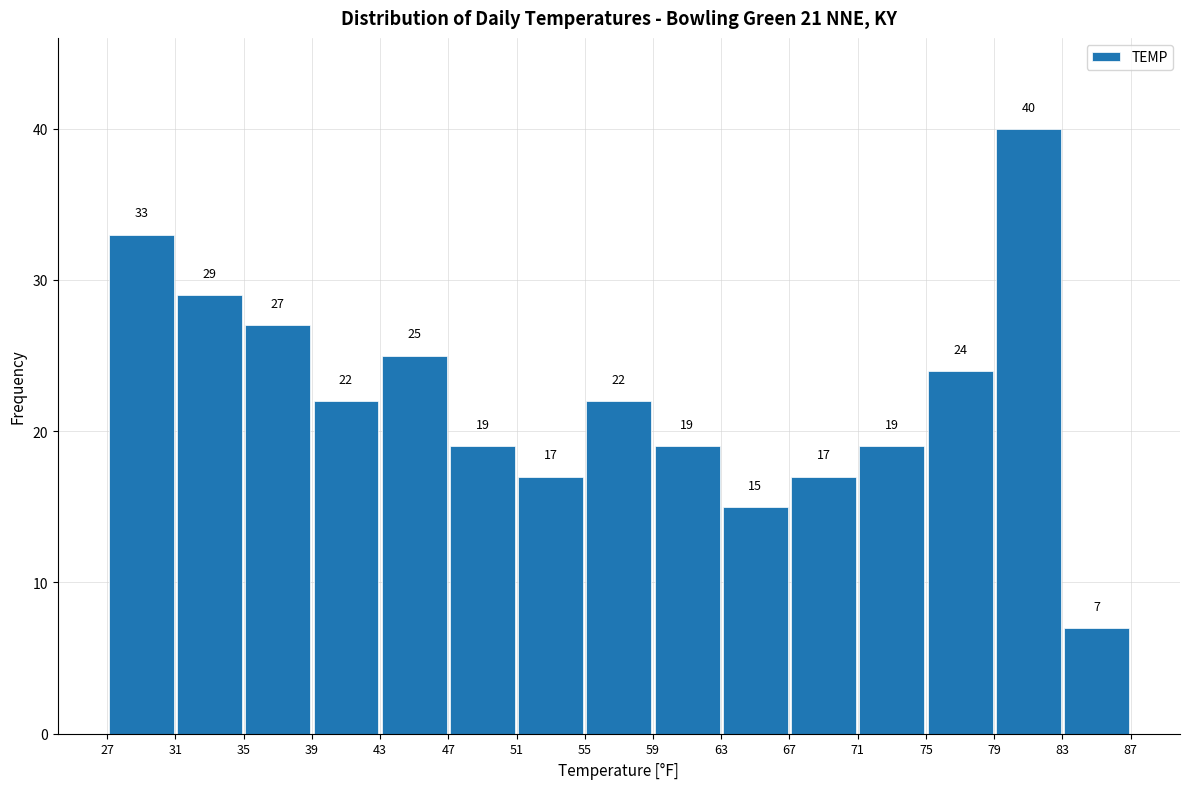

Over which range of the x-axis is the bar tallest?

79 to 83